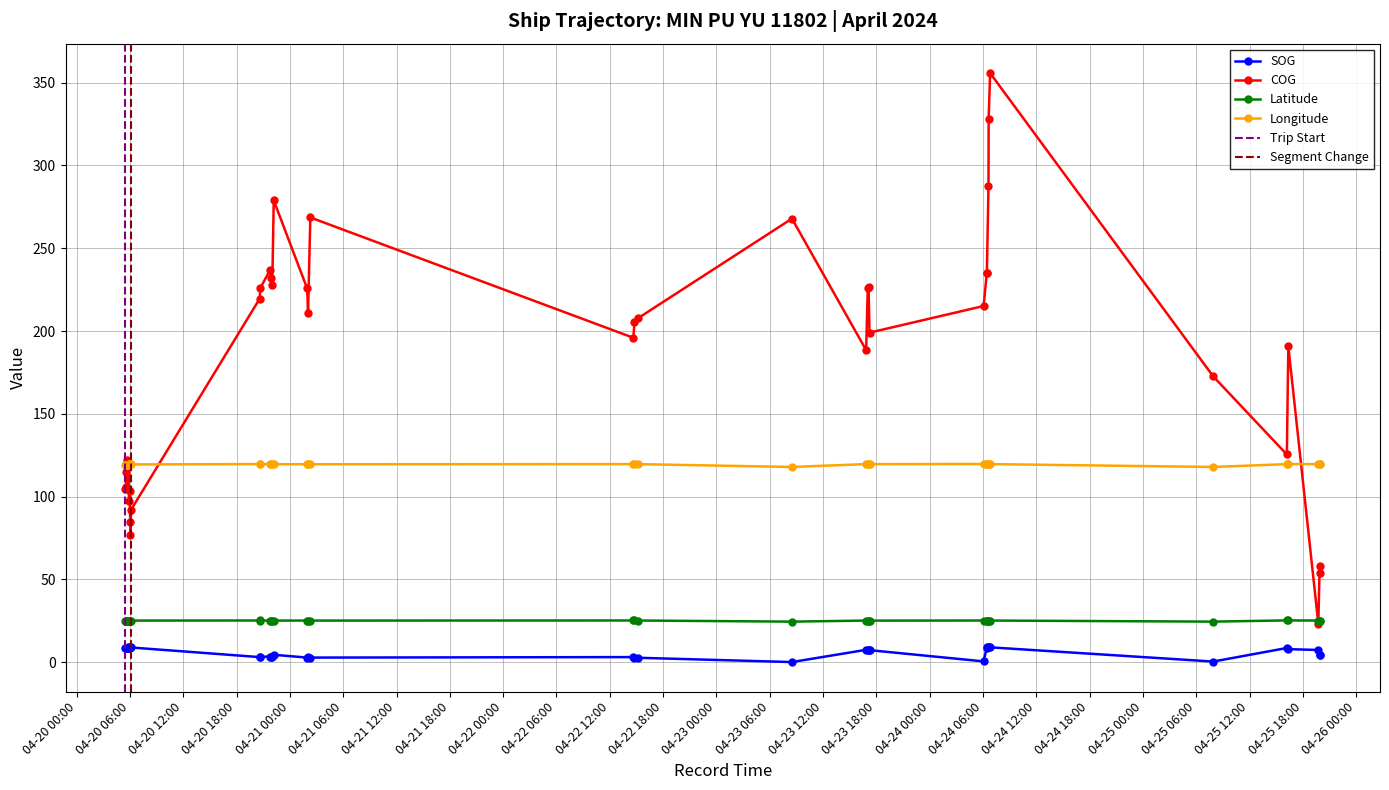

What is the difference between the COG values at 2024-04-25 19:57:46 and 2024-04-23 08:30:07?

209.6